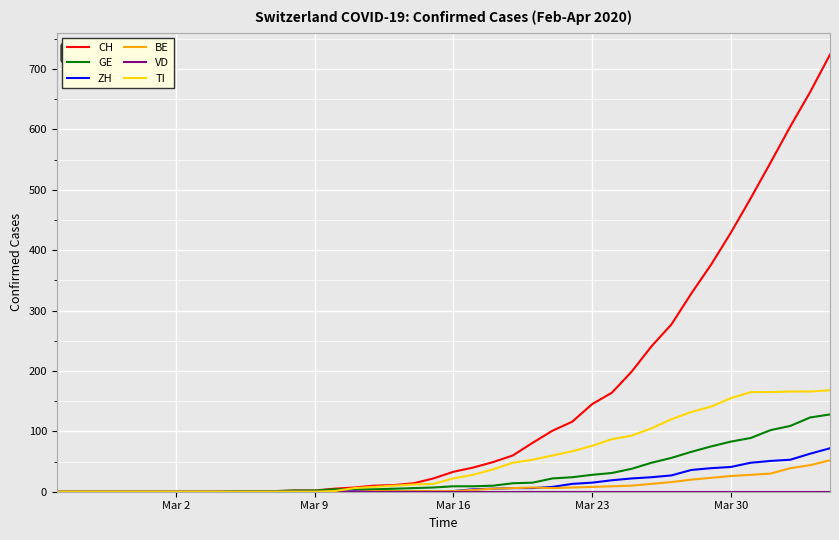

What is the highest value of the GE series?

128